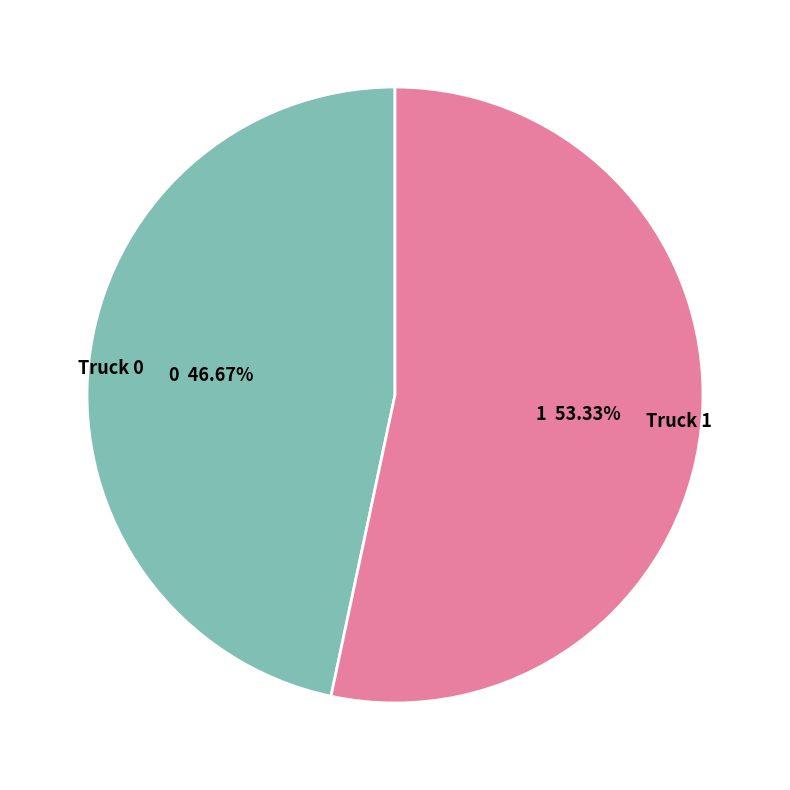

True or false: Truck 0 accounts for 39% of the total.

False